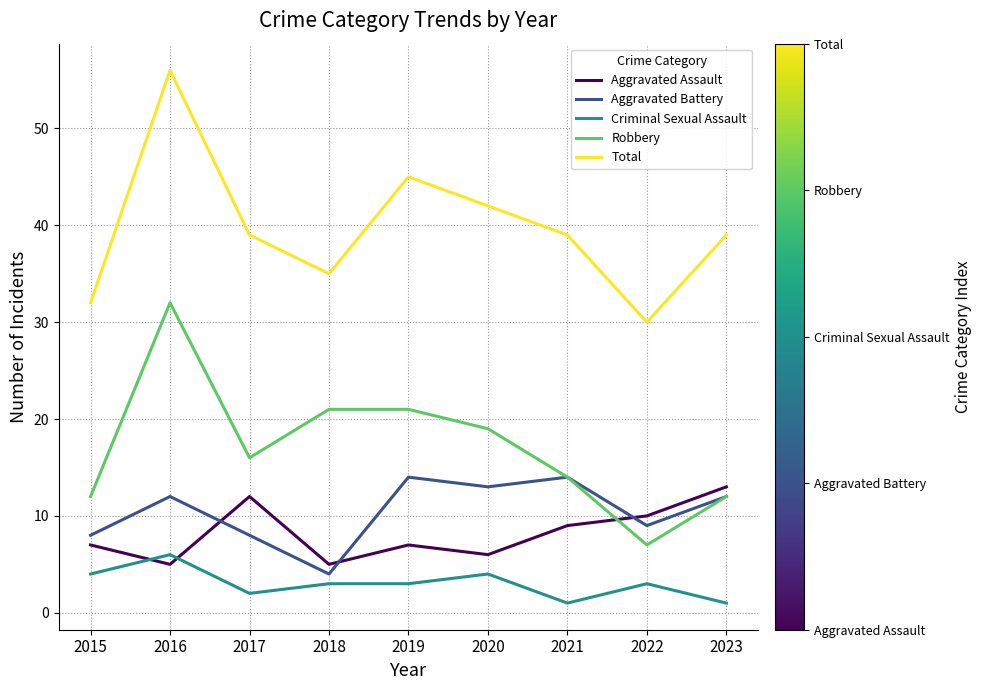

Where does the Robbery series first go above 16?

2016